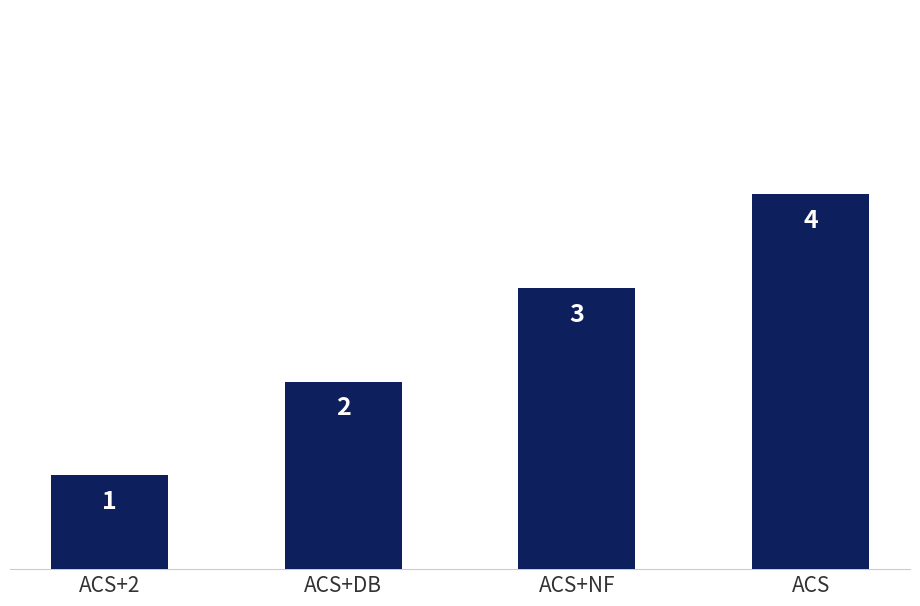

What is the change in value from ACS+DB to ACS?

+2